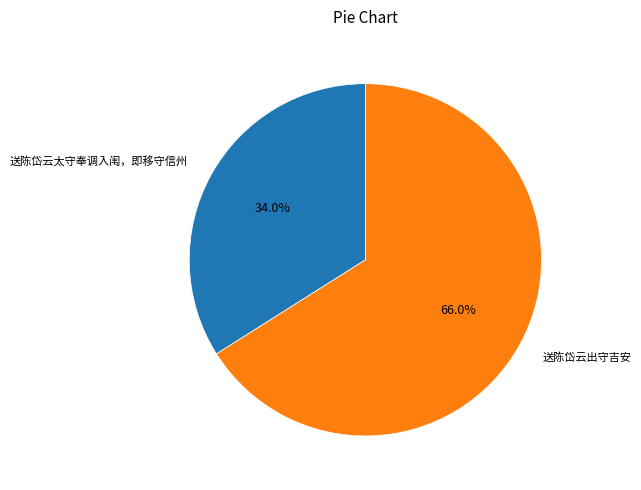

To the nearest percent, what is the difference between the largest and smallest slice percentages?

32%